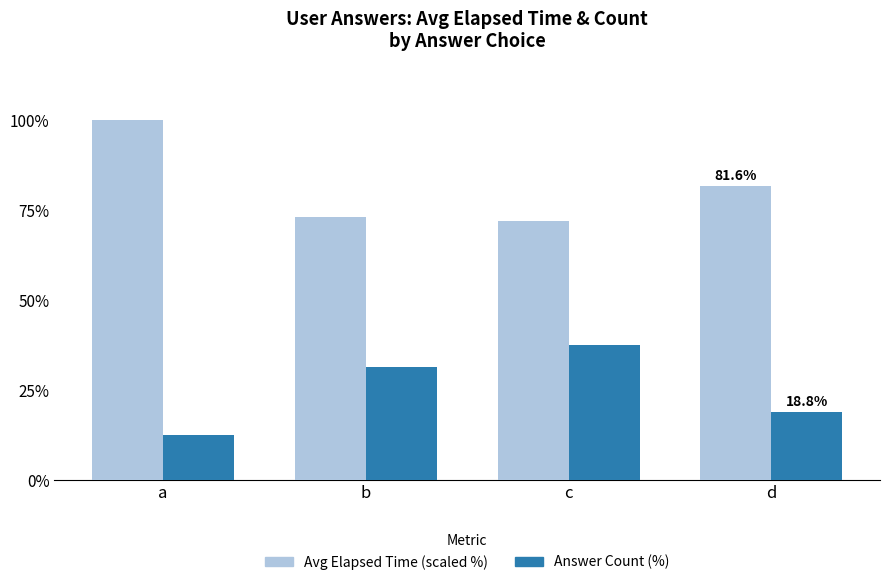

At which category is the sum across all series the highest?

a